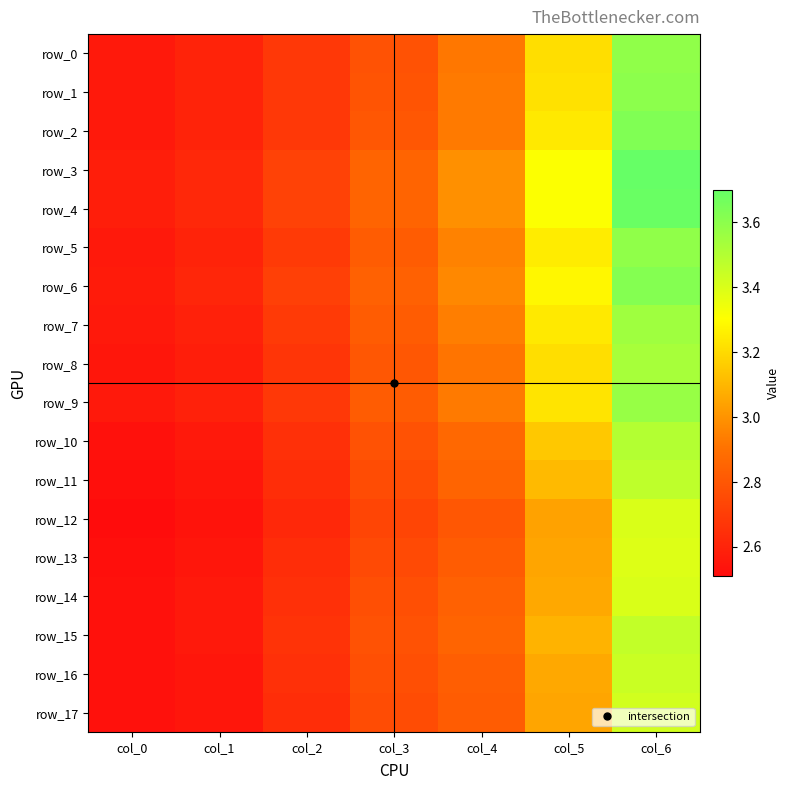

Rank the series by their maximum value, from highest to lowest.

row_3, row_4, row_2, row_6, row_1, row_0, row_5, row_9, row_7, row_8, row_10, row_11, row_15, row_16, row_17, row_12, row_14, row_13